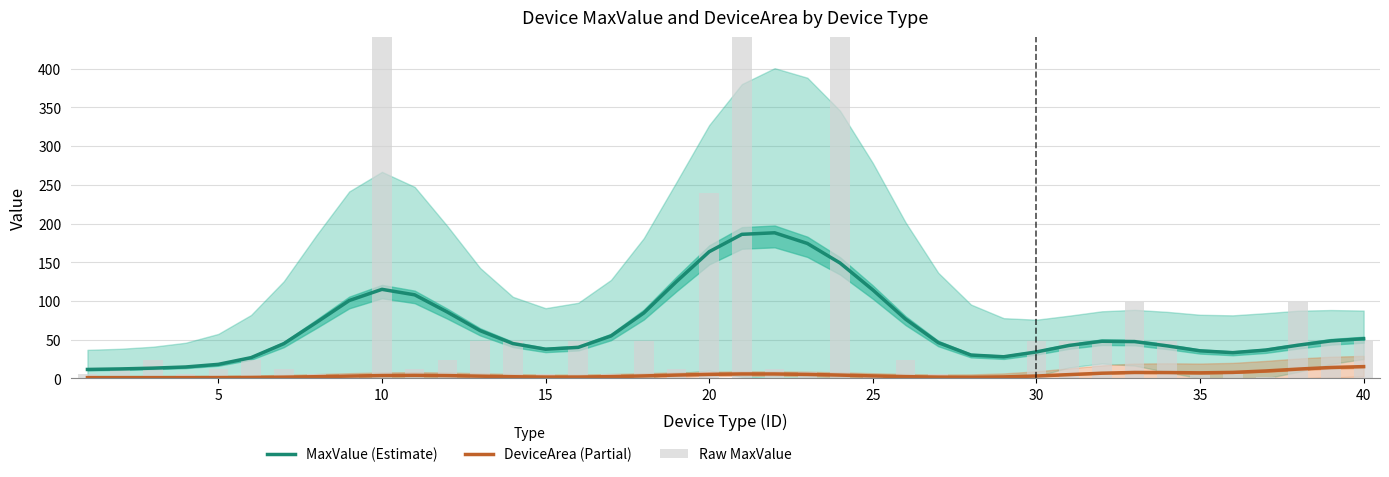

How many groups of bars are there?

40